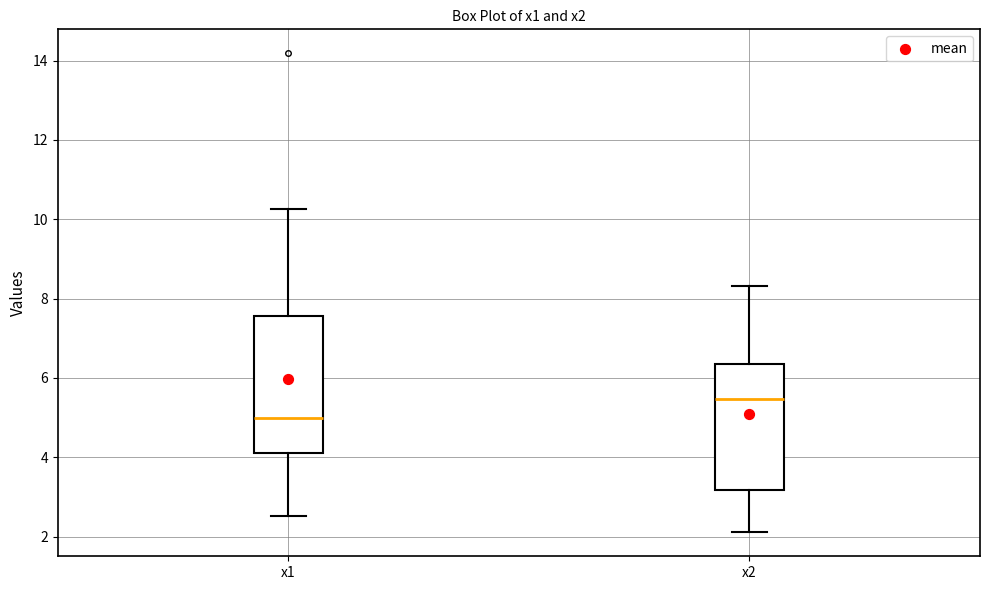

Comparing the boxes themselves (not the whiskers), which one is the tallest?

x1